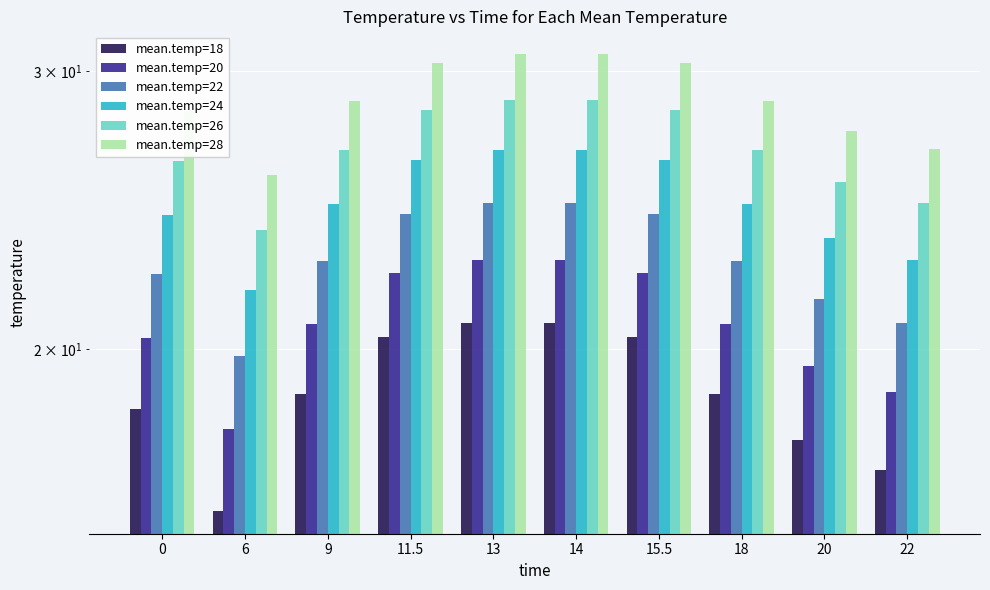

List the labels in order of mean.temp=22 value, smallest first.

6, 22, 20, 0, 9, 18, 11.5, 15.5, 13, 14